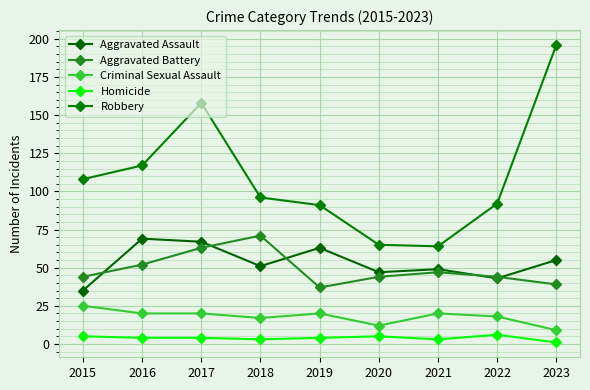

Reading right to left, transcribe all the data shown in this chart.

Aggravated Assault: 55	43	49	47	63	51	67	69	35
Aggravated Battery: 39	44	47	44	37	71	63	52	44
Criminal Sexual Assault: 9	18	20	12	20	17	20	20	25
Homicide: 1	6	3	5	4	3	4	4	5
Robbery: 196	92	64	65	91	96	158	117	108